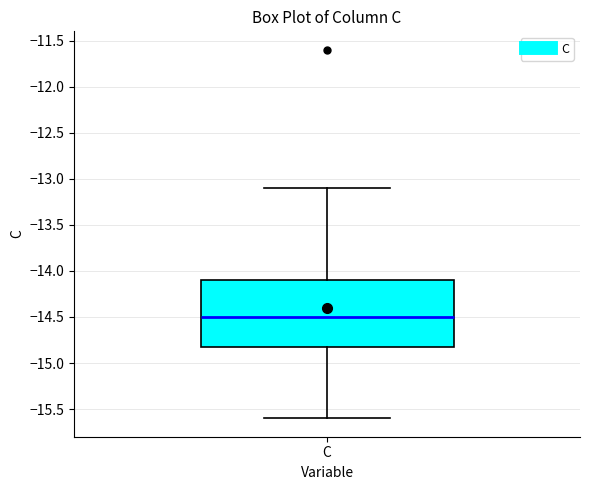

Transcribe this box plot: give where the median line is, the range the box spans, and where the two whiskers end, as read against the y-axis. The values are not printed on the chart, so give them approximately, as read against the axis.

median -14.5, box -14.8 to -14.1, whiskers -15.6 to -13.1